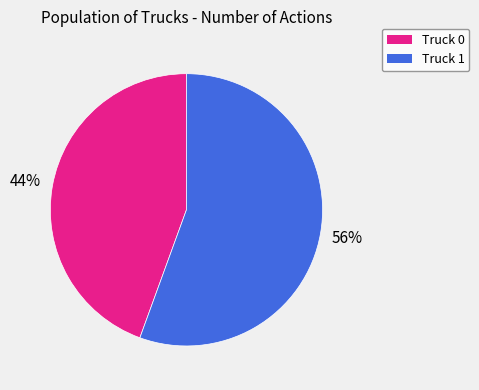

Between Truck 0 and Truck 1, which is larger?

Truck 1